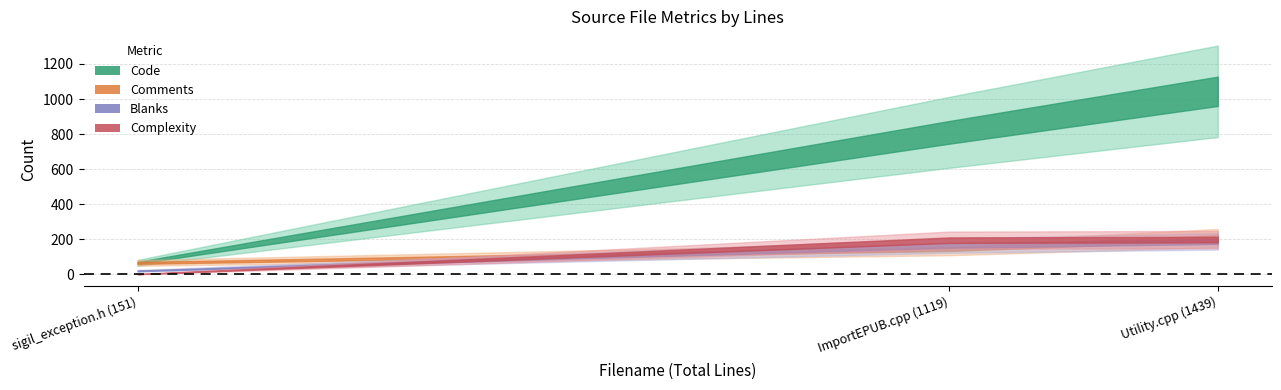

Does the chart have visible grid lines?

Yes